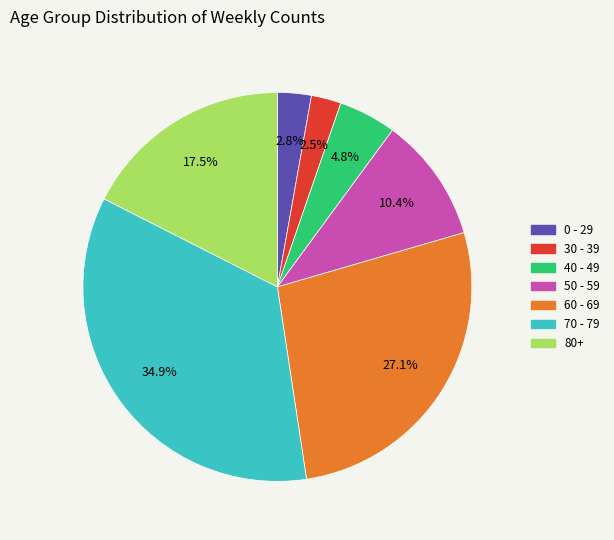

Do 50 - 59 and 40 - 49 together represent more than half of the pie?

No